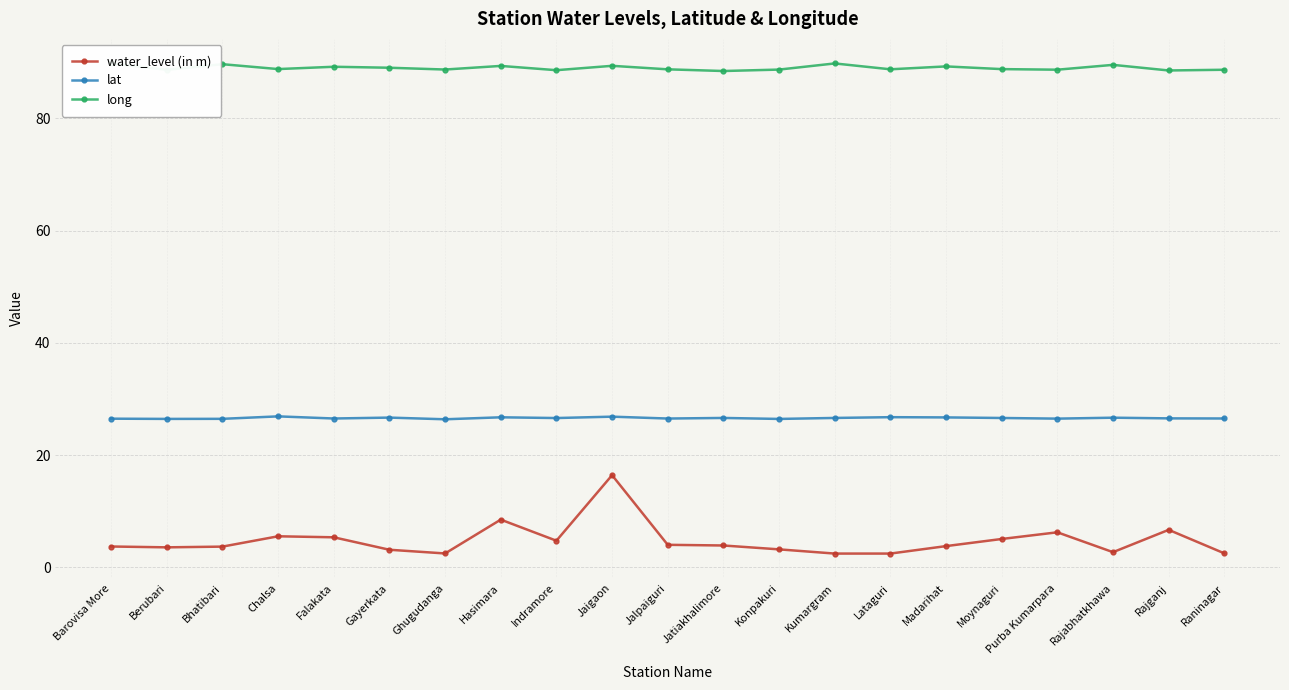

Rank the categories by long value from lowest to highest.

Jatiakhalimore, Rajganj, Indramore, Berubari, Raninagar, Purba Kumarpara, Konpakuri, Ghugudanga, Jalpaiguri, Lataguri, Moynaguri, Chalsa, Gayerkata, Falakata, Madarihat, Hasimara, Jaigaon, Rajabhatkhawa, Bhatibari, Kumargram, Barovisa More